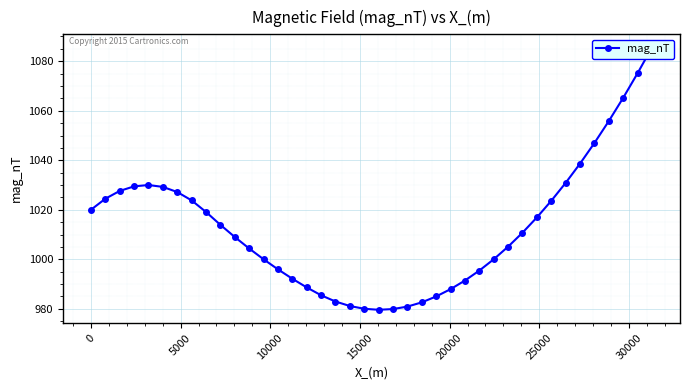

What is the difference between the maximum and minimum values?

106.0